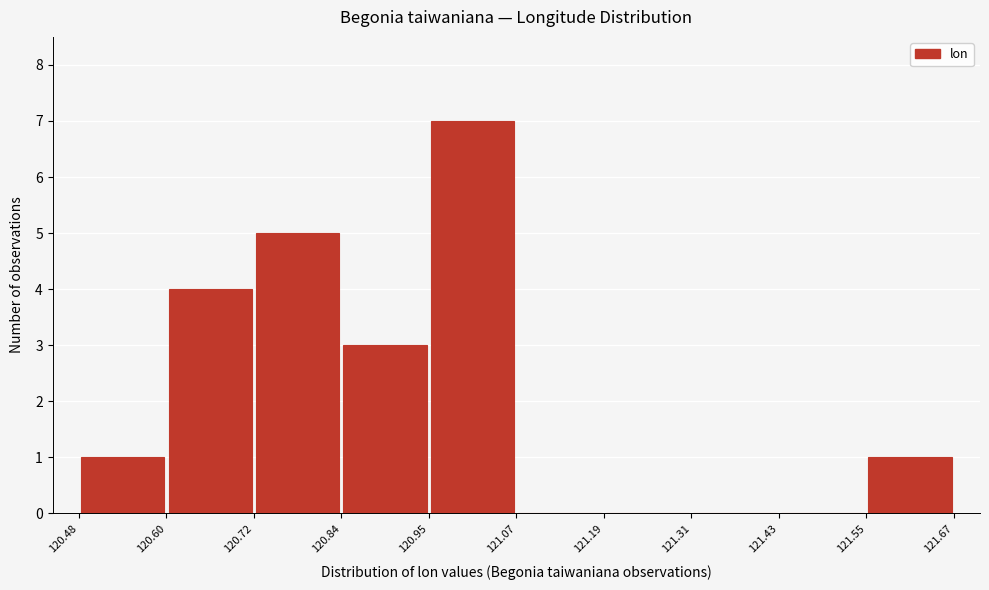

Reading left to right, list every bar in this chart as the range it spans on the x-axis followed by its height. The values are not printed on the chart, so give them approximately, as read against the axis.

120.48 to 120.60: 1
120.60 to 120.72: 4
120.72 to 120.84: 5
120.84 to 120.95: 3
120.95 to 121.07: 7
121.07 to 121.19: 0
121.19 to 121.31: 0
121.31 to 121.43: 0
121.43 to 121.55: 0
121.55 to 121.67: 1